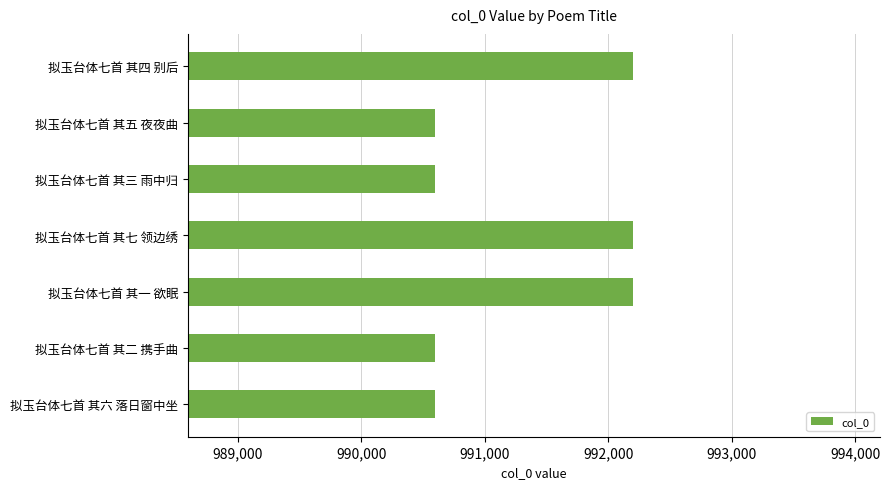

Approximately how many times larger is the value at 拟玉台体七首 其六 落日窗中坐 compared to 拟玉台体七首 其七 领边绣?

1.0